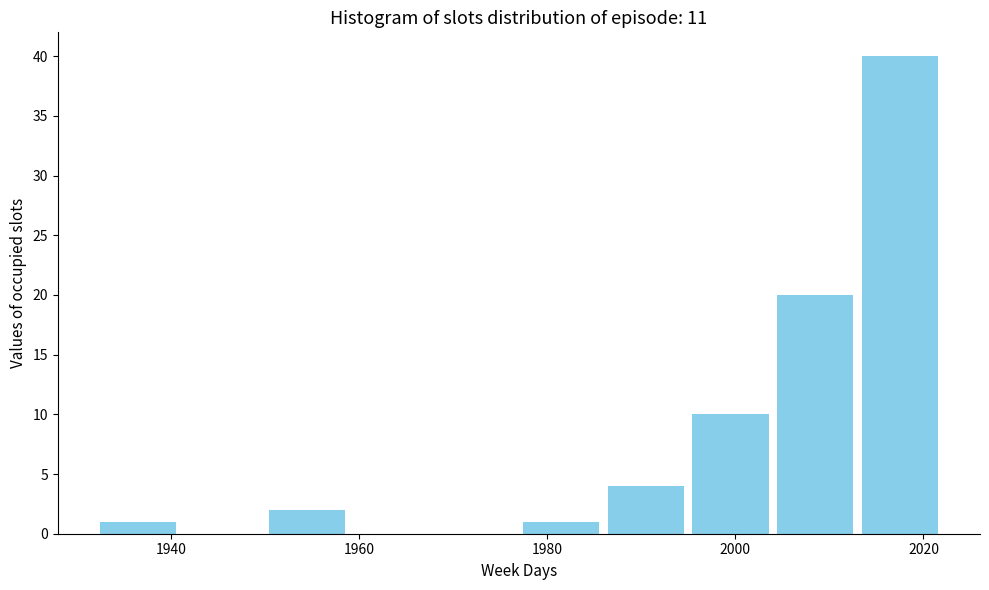

How tall is the bar that spans 1995 to 2004 on the x-axis? Neither the bar edges nor the heights are printed on the chart, so give them approximately, as read against the axes.

10